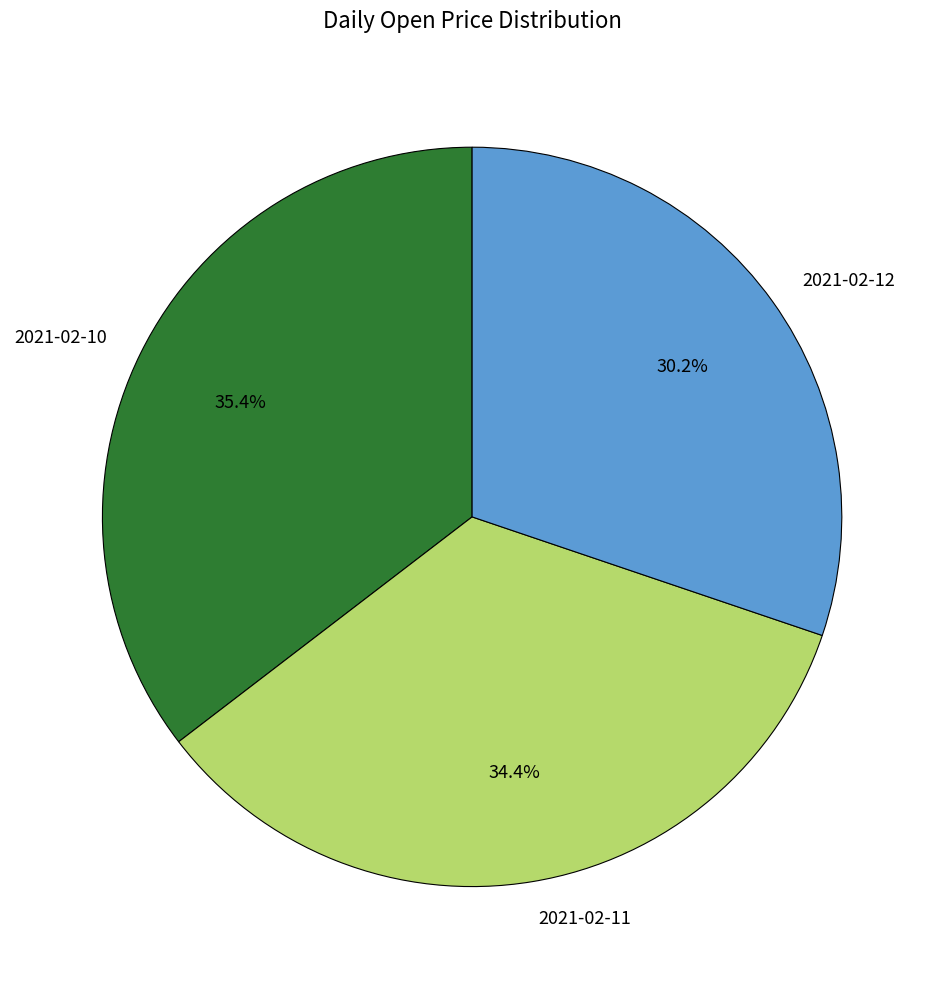

To the nearest percent, what portion does 2021-02-11 represent?

34%